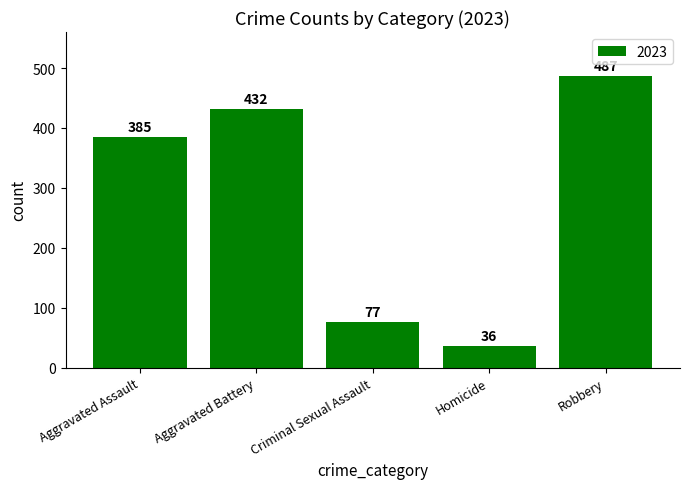

What is the greatest value displayed?

487